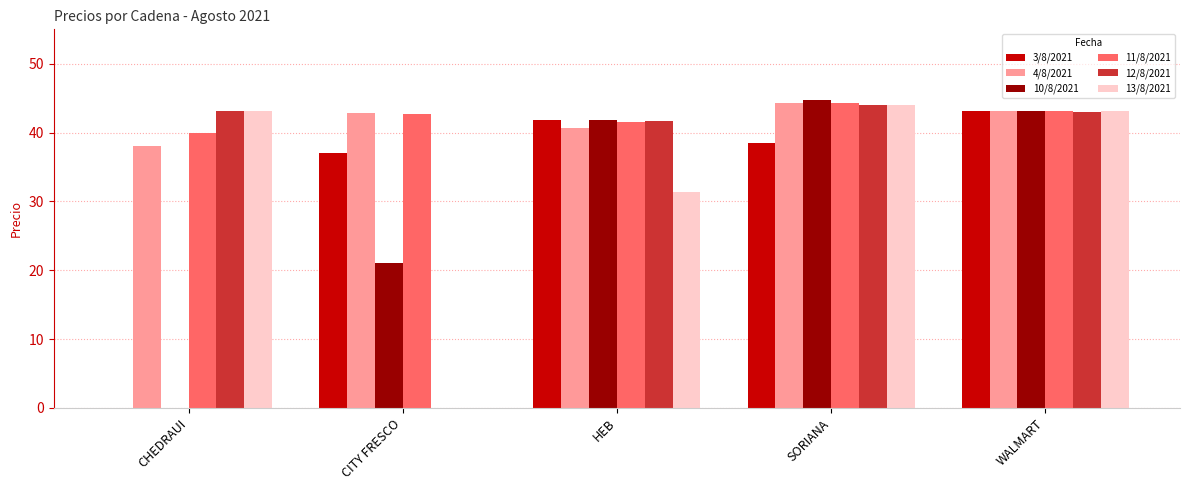

True or false: 3/8/2021 has a value of -30.1 at CHEDRAUI.

False